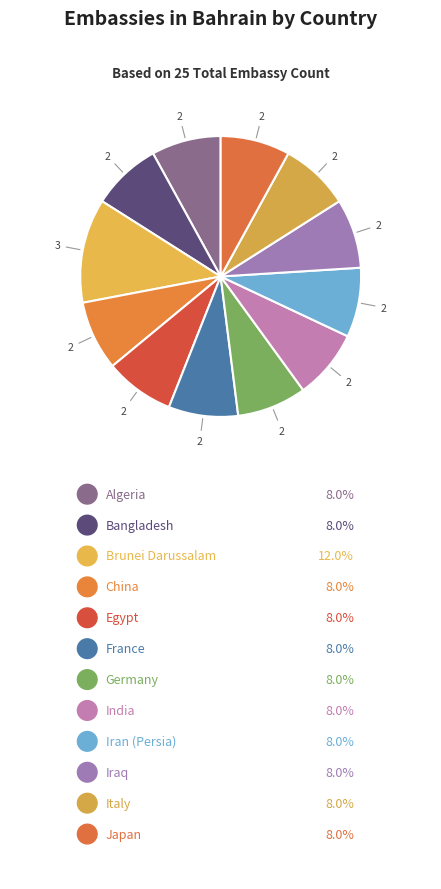

How many slices are in this pie chart?

12